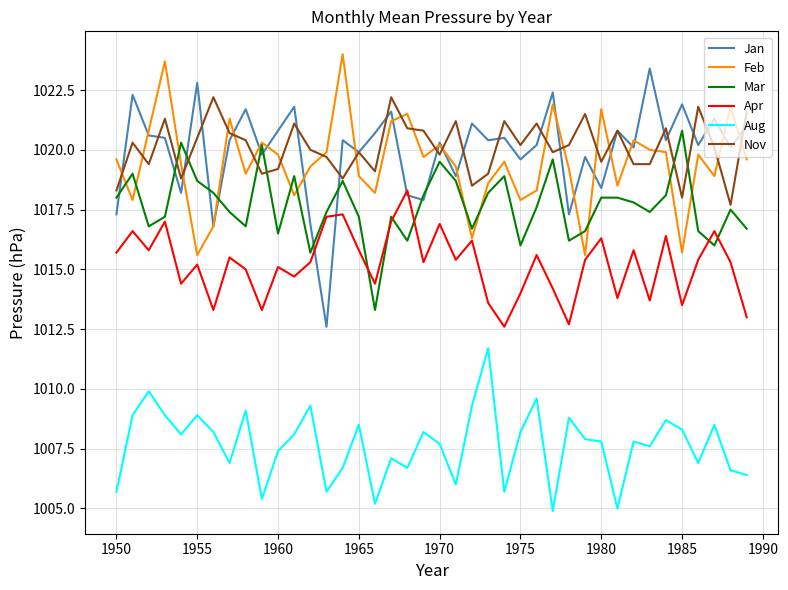

Which series has the widest spread of values?

Jan